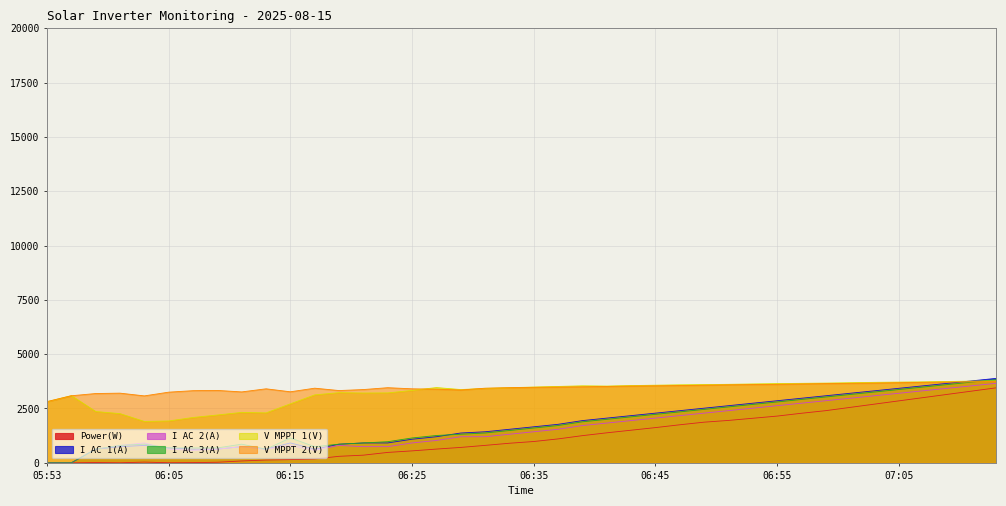

Where do V MPPT 2(V) and V MPPT 1(V) first cross each other?

05:53 and 05:57